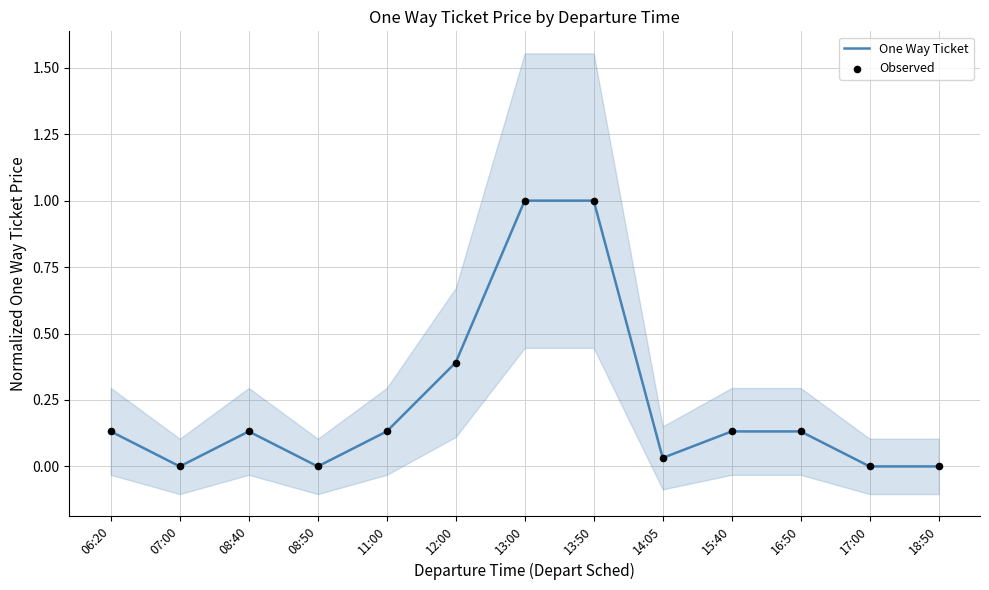

At which category is the sum across all series the highest?

13:00